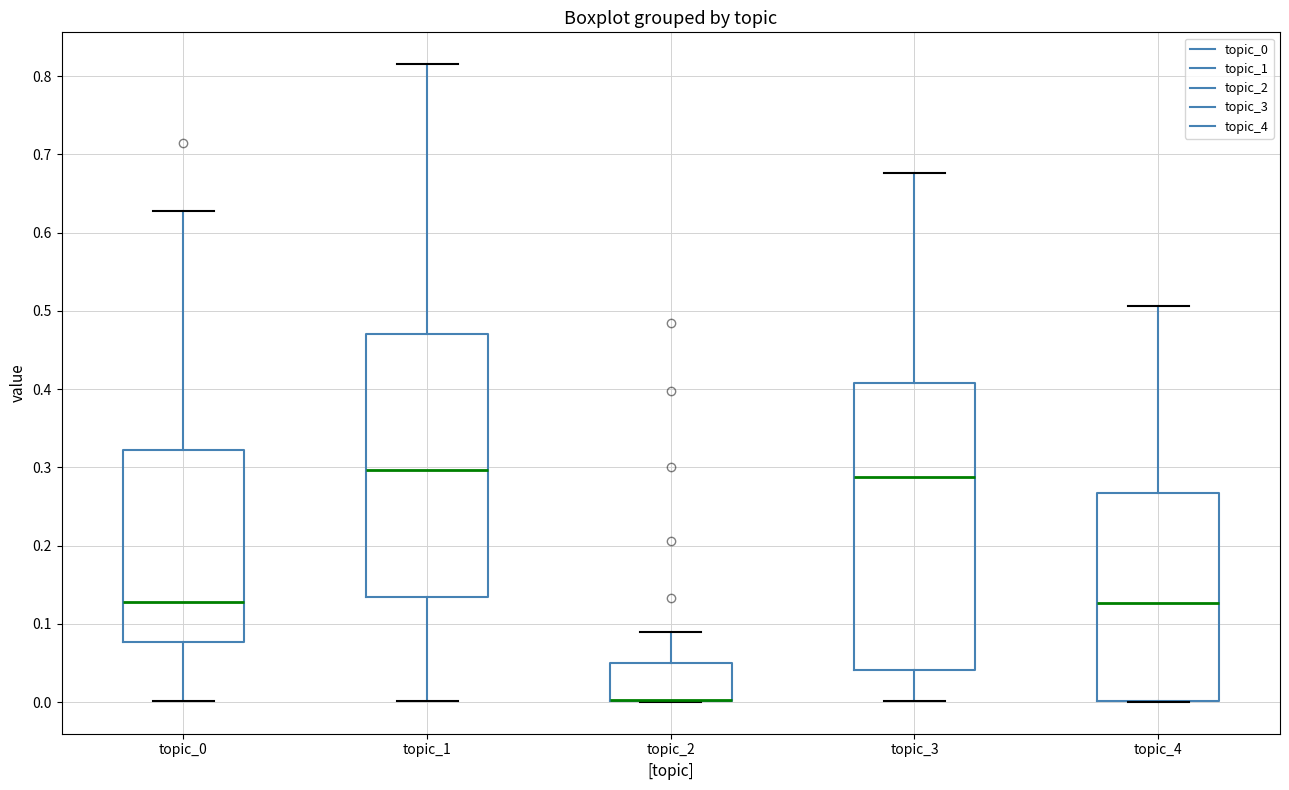

Which box is the tallest, from its lower edge to its upper edge?

topic_3